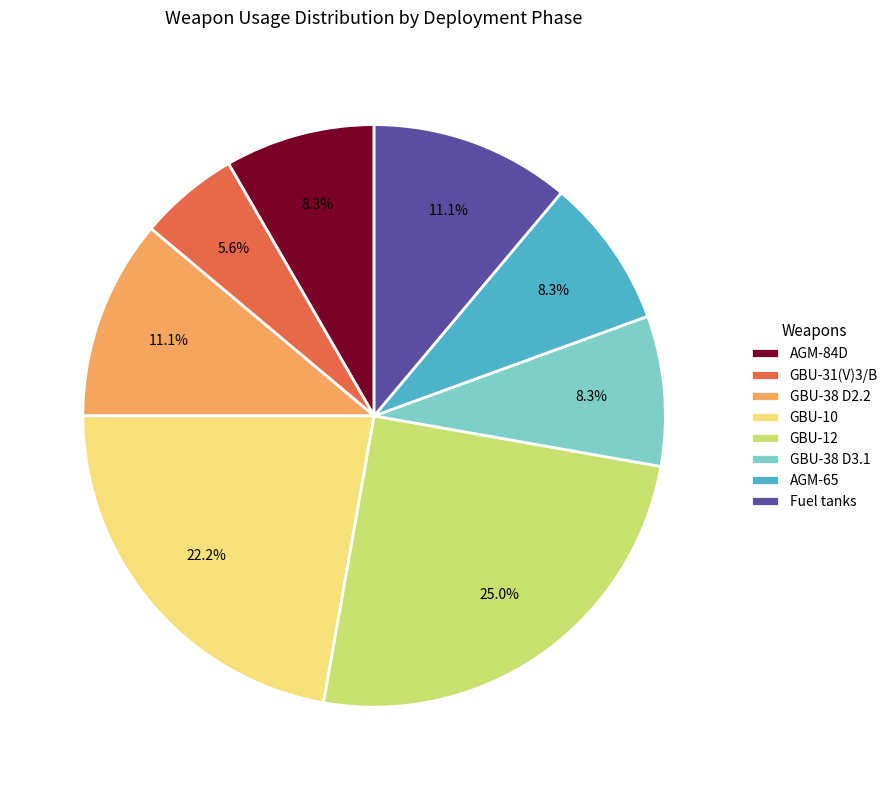

To the nearest percent, what is the difference between the largest and smallest slice percentages?

19%